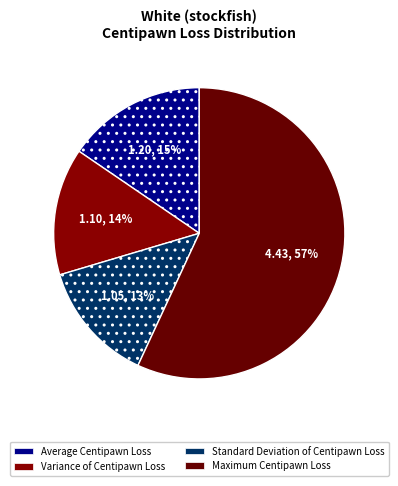

What is the largest slice in the pie chart?

Maximum Centipawn Loss